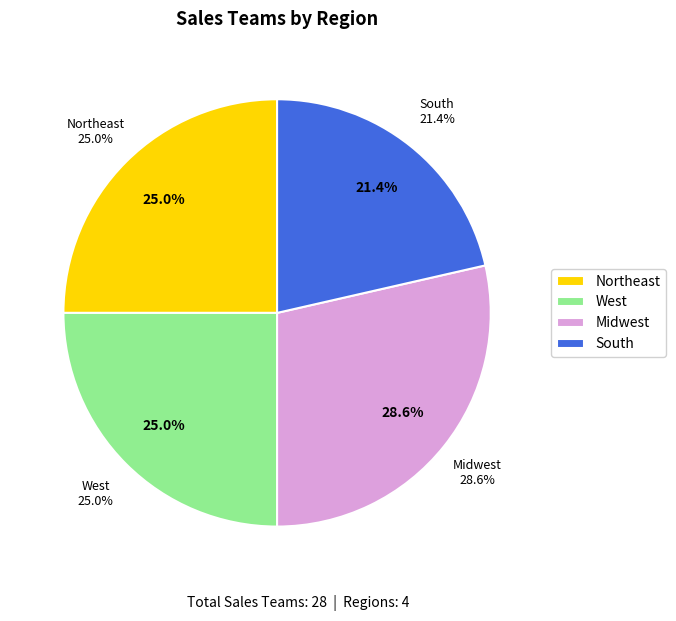

Is it true that Midwest is 38% of the pie?

False